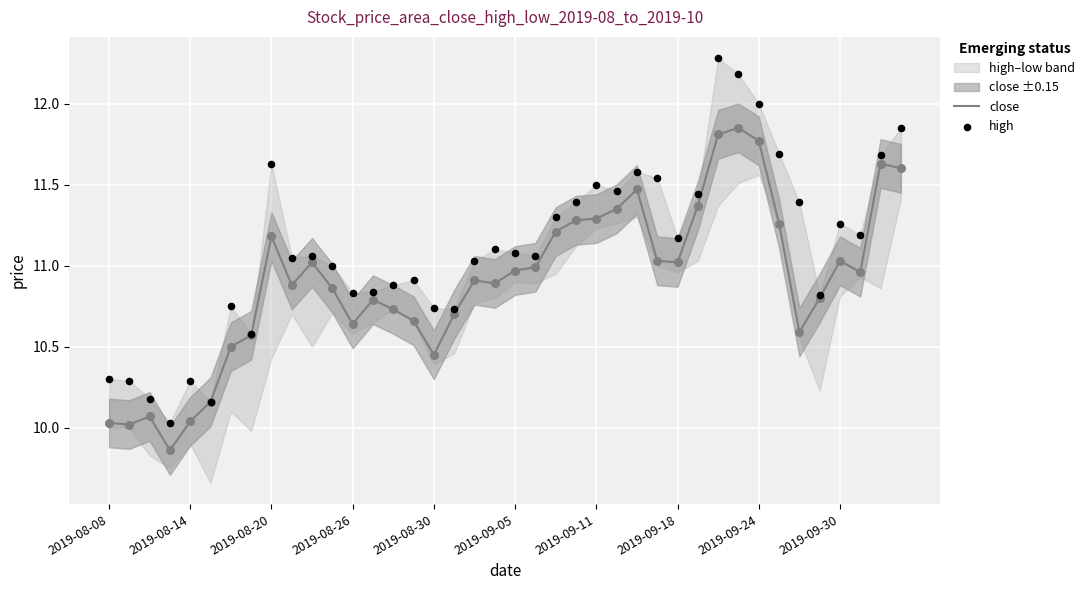

The close series shows 11.2 at 2019-08-20. True or false?

True